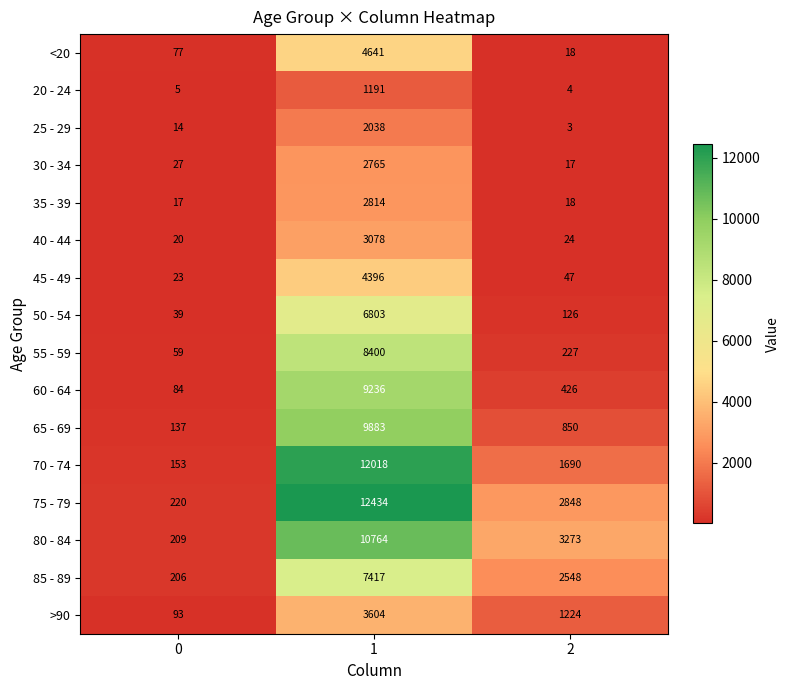

True or false: 35 - 39 has a value of 17 at 0.

True